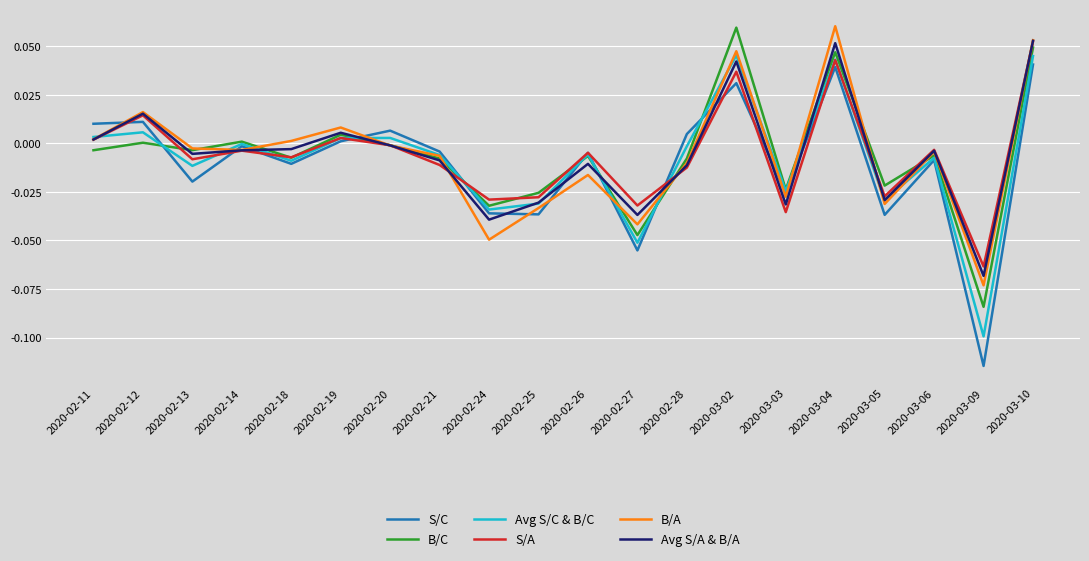

True or false: Avg S/A & B/A has more than 1 points higher than both neighbors.

True